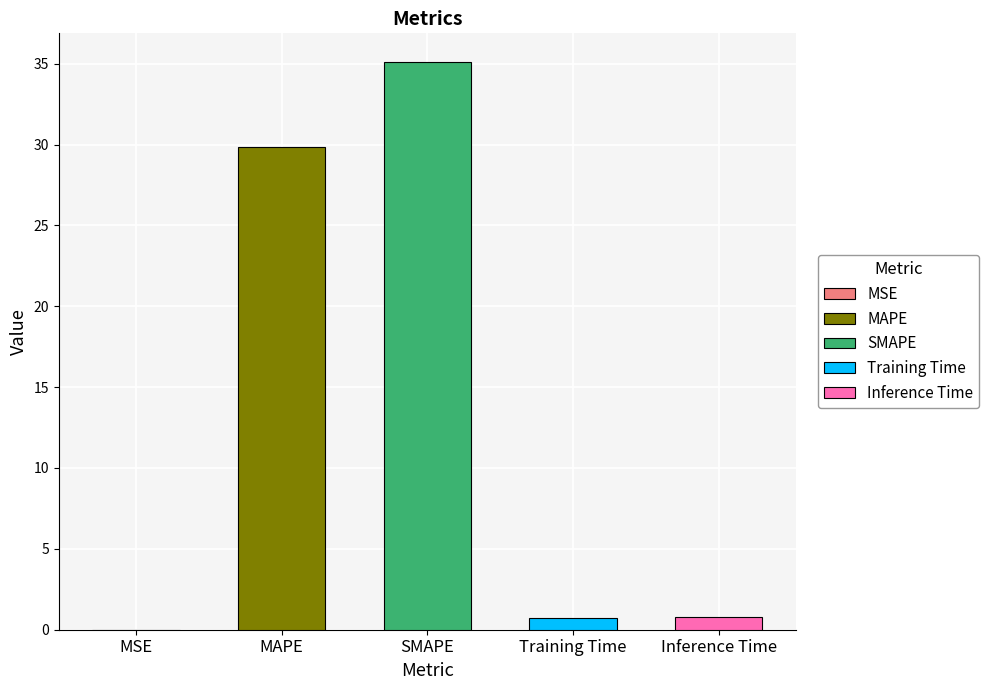

Reading left to right, extract all data points from this chart.

MSE=0.0	MAPE=29.9	SMAPE=35.1	Training Time=0.7	Inference Time=0.8